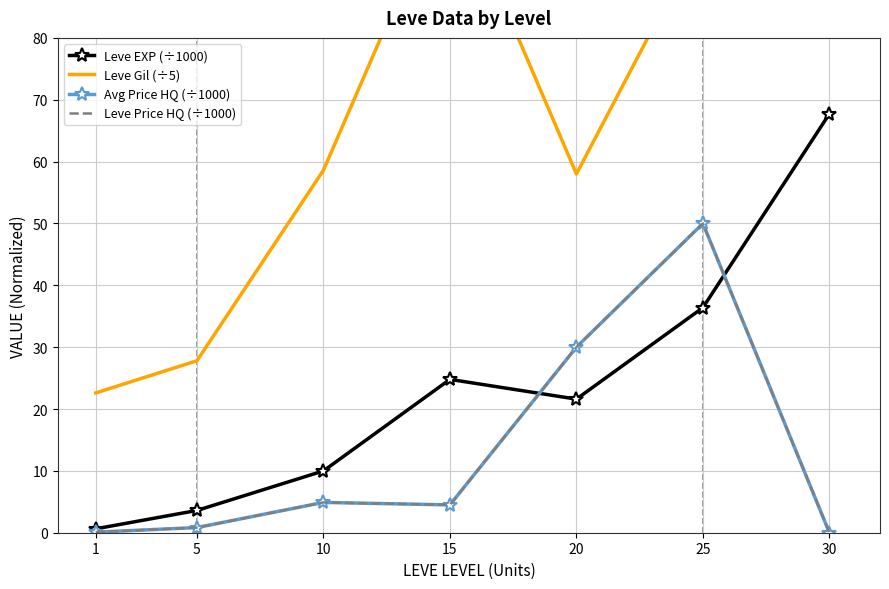

True or false: Leve Gil (÷5) and Avg Price HQ (÷1000) cross at least once.

False